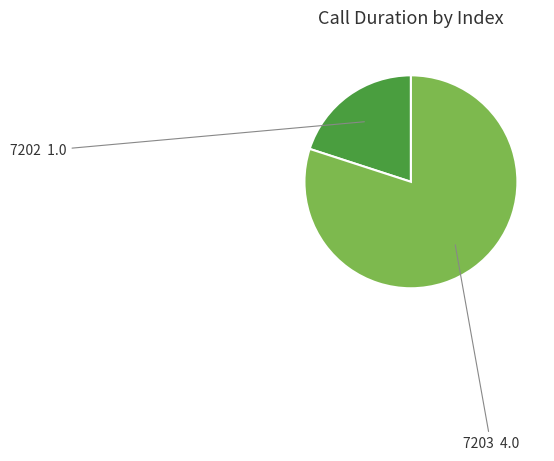

Does any single category account for the majority?

Yes